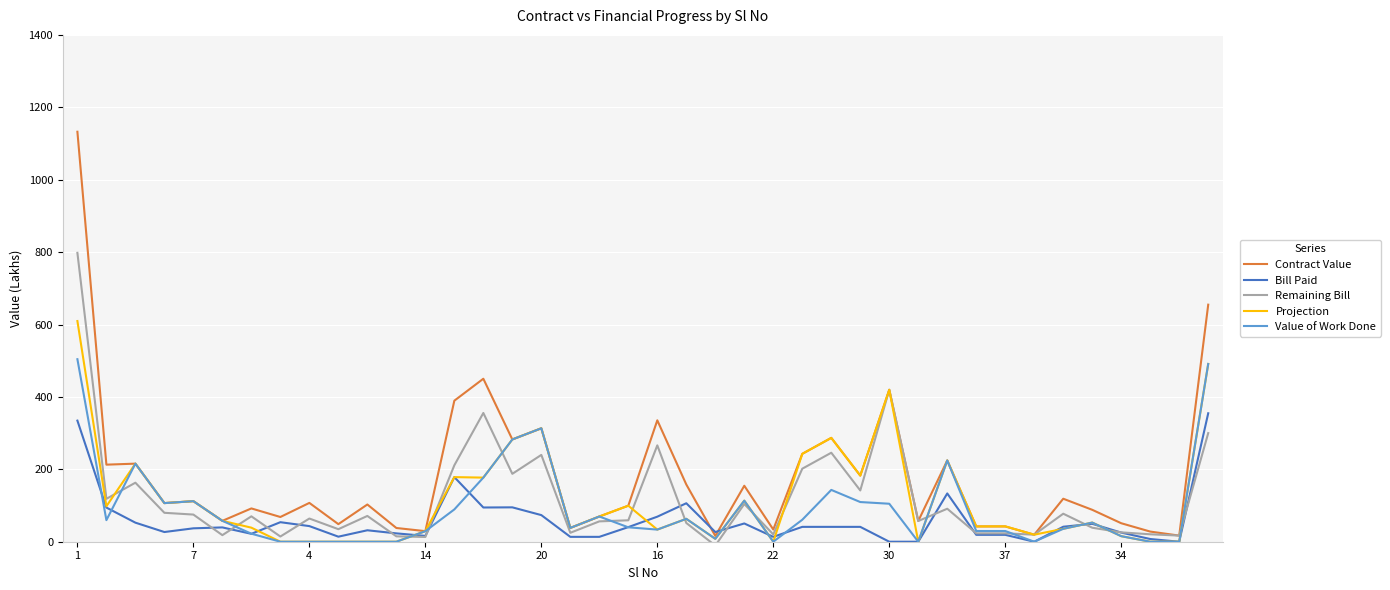

What is the difference between the second highest and minimum values in the Value of Work Done series?

491.0